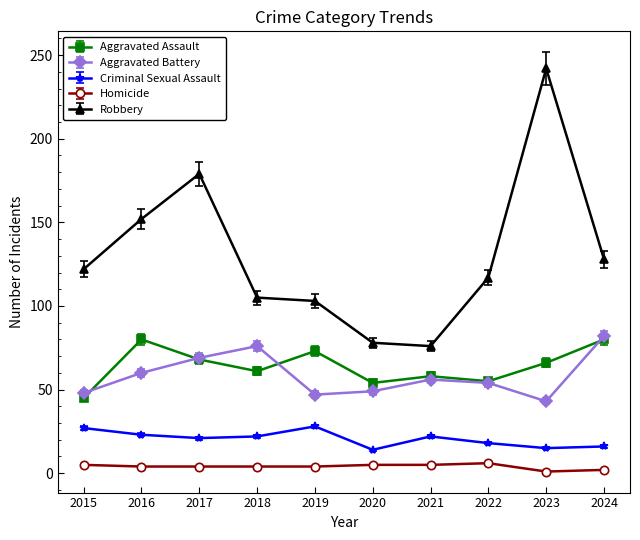

True or false: Criminal Sexual Assault has more than 0 points higher than both neighbors.

True